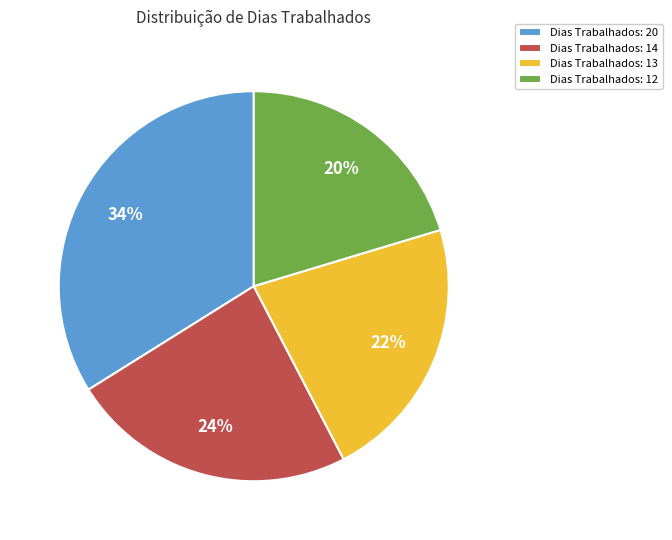

Rank the categories by value from lowest to highest.

Dias Trabalhados: 12, Dias Trabalhados: 13, Dias Trabalhados: 14, Dias Trabalhados: 20